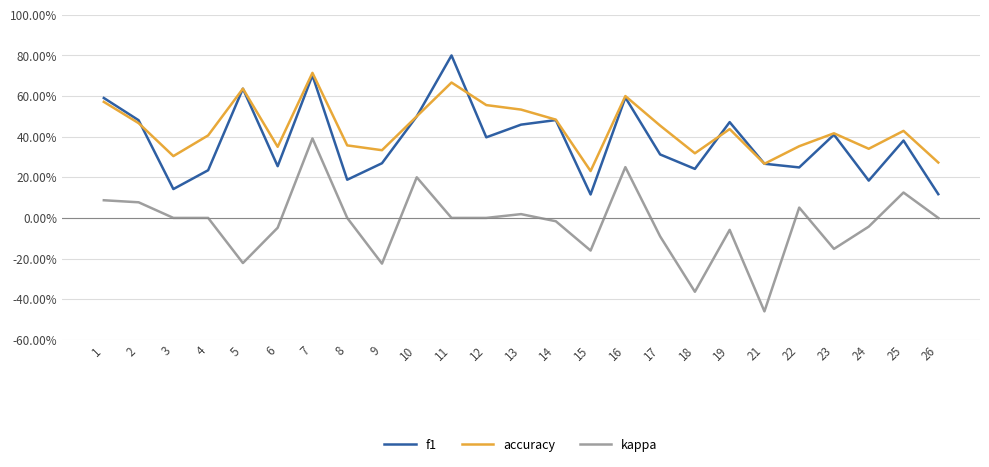

Reading left to right, list all the values displayed in this chart.

f1: 0.6	0.5	0.1	0.2	0.6	0.3	0.7	0.2	0.3	0.5	0.8	0.4	0.5	0.5	0.1	0.6	0.3	0.2	0.5	0.3	0.2	0.4	0.2	0.4	0.1
accuracy: 0.6	0.5	0.3	0.4	0.6	0.3	0.7	0.4	0.3	0.5	0.7	0.6	0.5	0.5	0.2	0.6	0.5	0.3	0.4	0.3	0.4	0.4	0.3	0.4	0.3
kappa: 0.1	0.1	0.0	0.0	-0.2	-0.0	0.4	0.0	-0.2	0.2	0.0	0.0	0.0	-0.0	-0.2	0.2	-0.1	-0.4	-0.1	-0.5	0.1	-0.2	-0.0	0.1	0.0